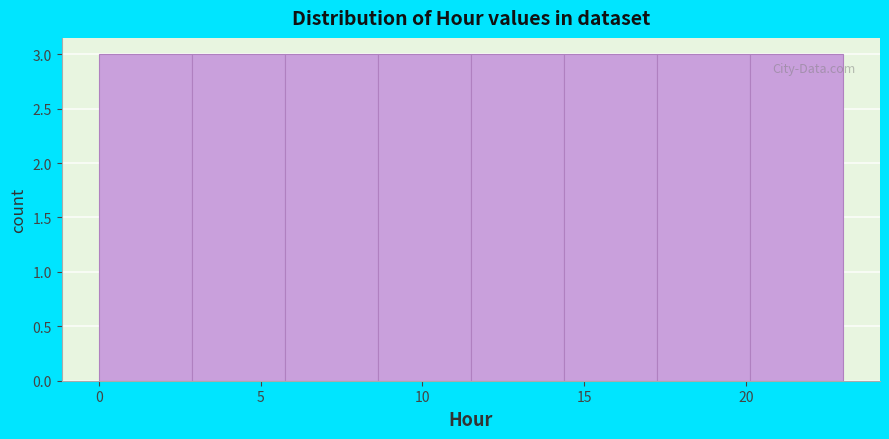

Reading left to right, list every bar in this chart as the range it spans on the x-axis followed by its height. Neither the bar edges nor the heights are printed on the chart, so give them approximately, as read against the axes.

0.0 to 3.0: 3
3.0 to 6.0: 3
6.0 to 8.5: 3
8.5 to 11.5: 3
11.5 to 14.5: 3
14.5 to 17.5: 3
17.5 to 20.0: 3
20.0 to 23.0: 3